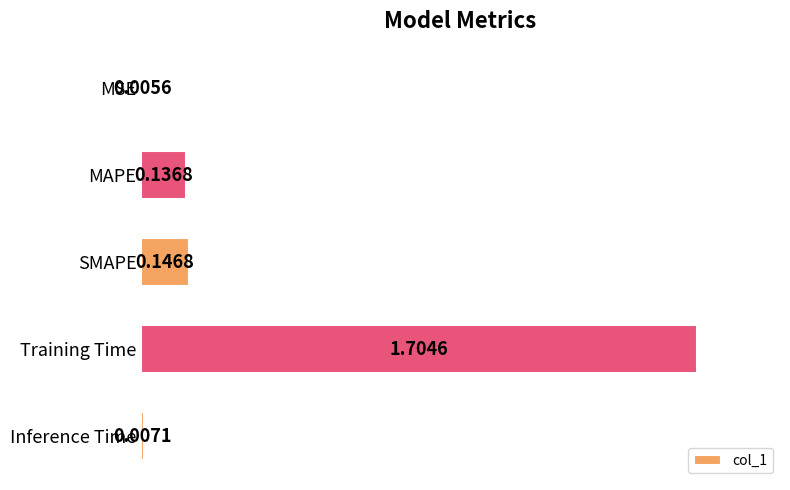

Which label corresponds to the largest value in the chart?

Training Time